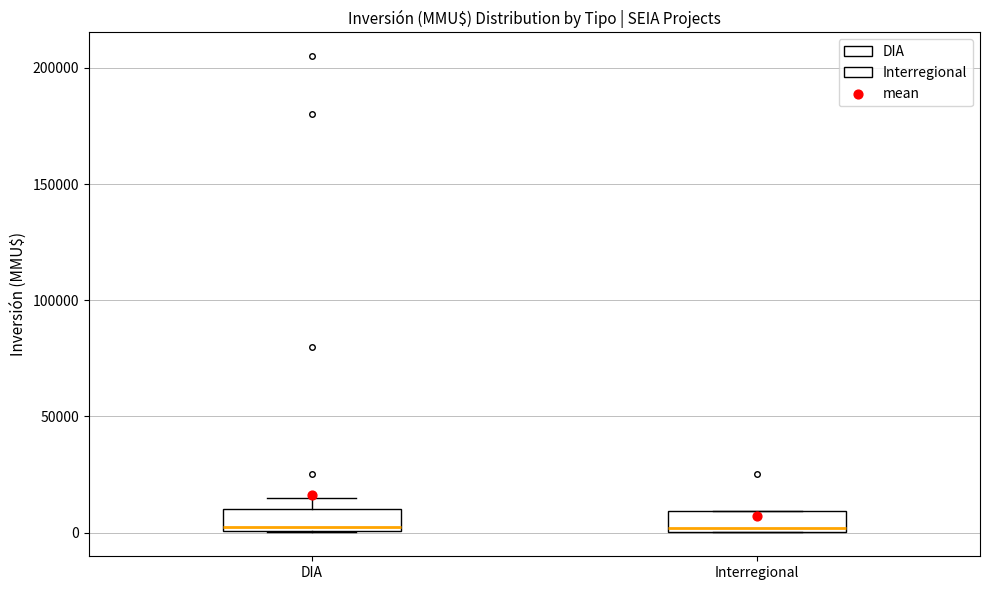

Where is the upper edge of the box for DIA on the y-axis? The values are not printed on the chart, so give them approximately, as read against the axis.

10000